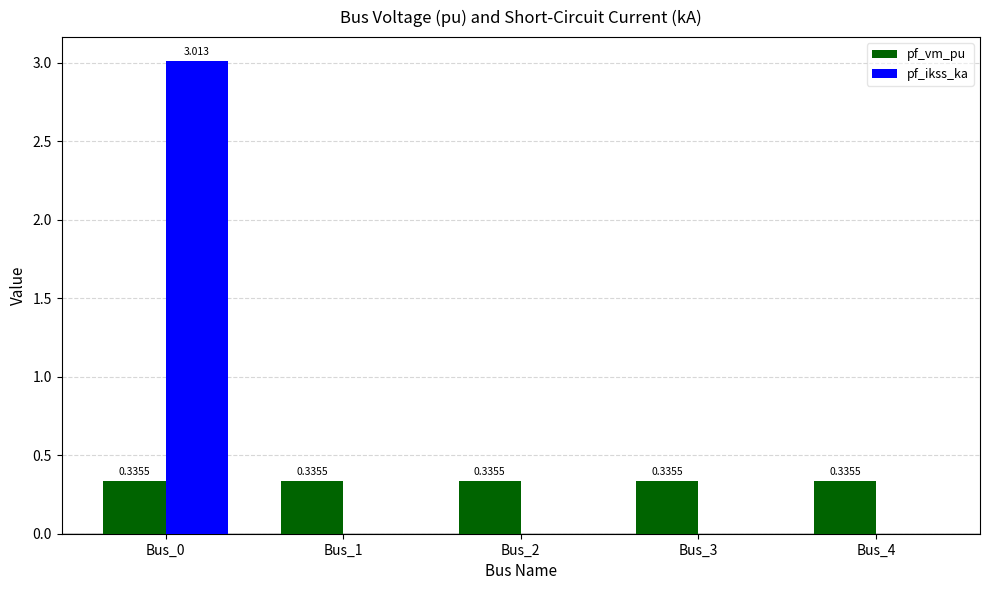

What is the greatest value displayed?

3.0